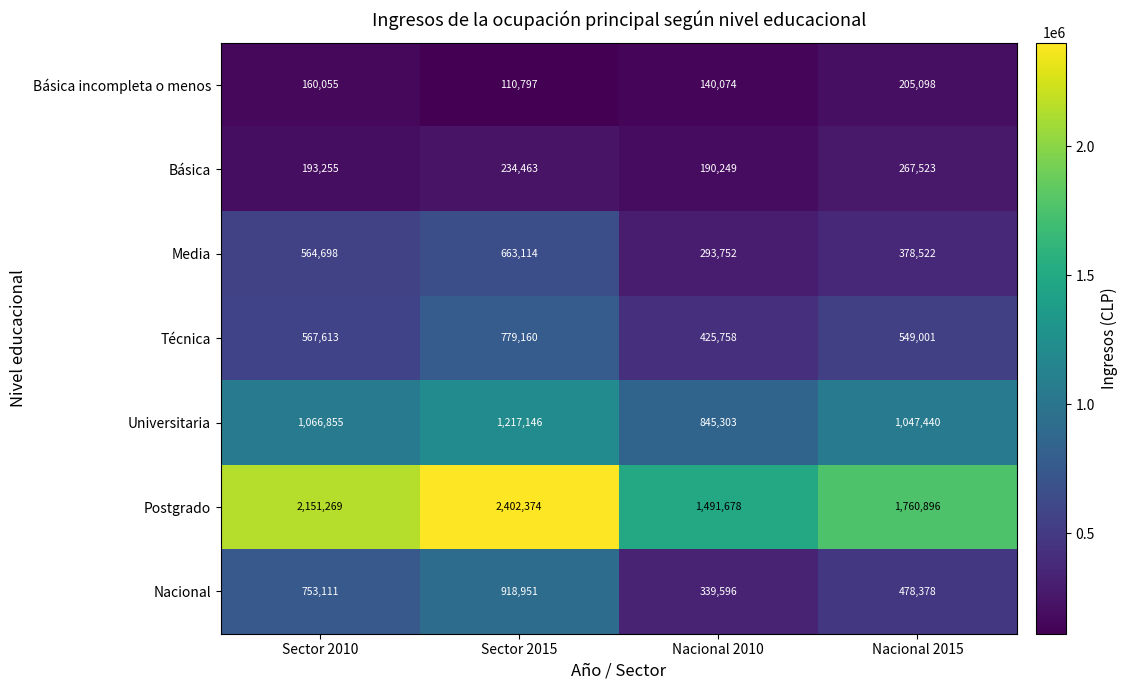

Which series has the largest range (max minus min)?

Postgrado